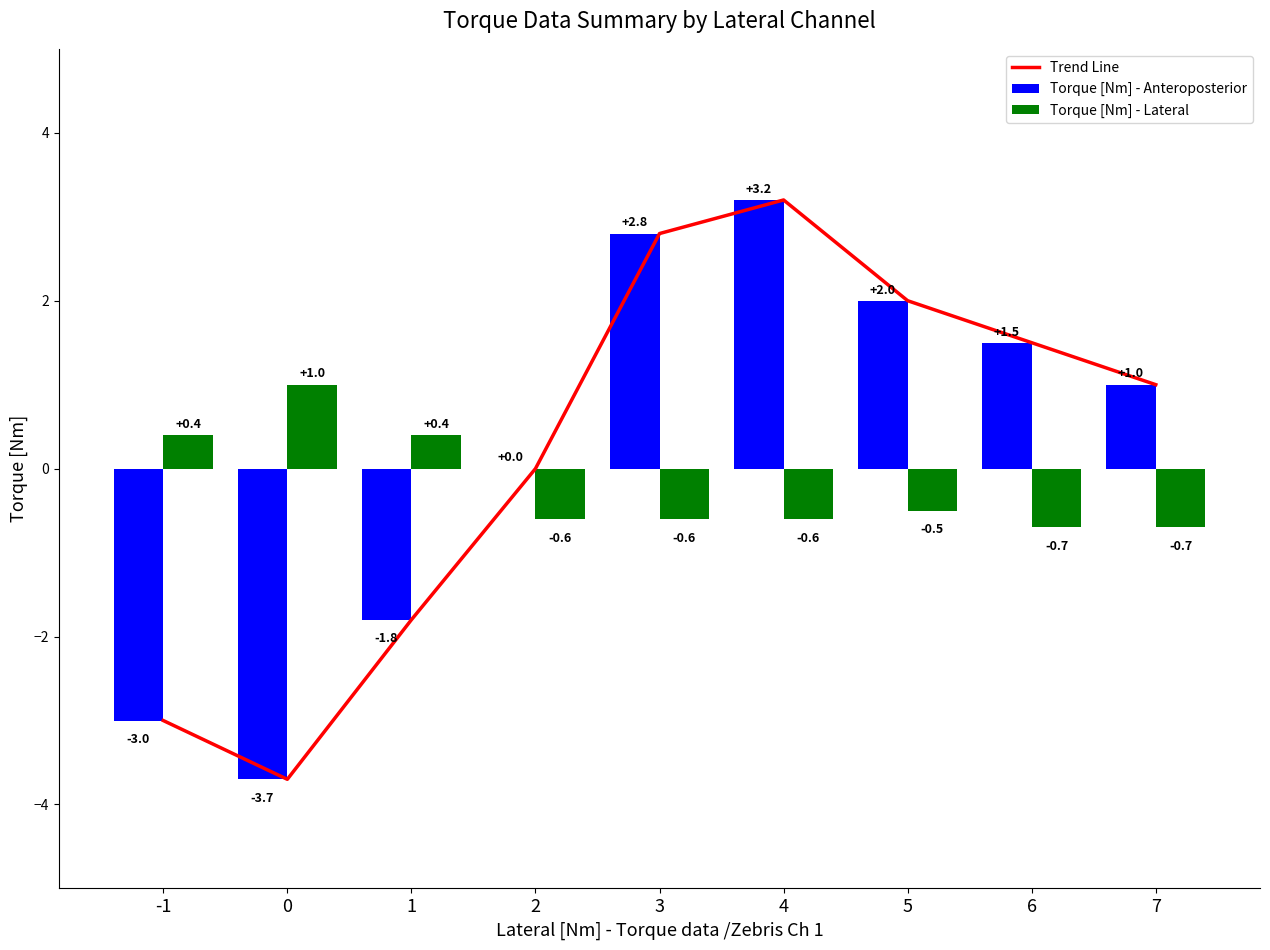

What is the difference between the maximum and second lowest values in the Torque [Nm] - Anteroposterior series?

6.2